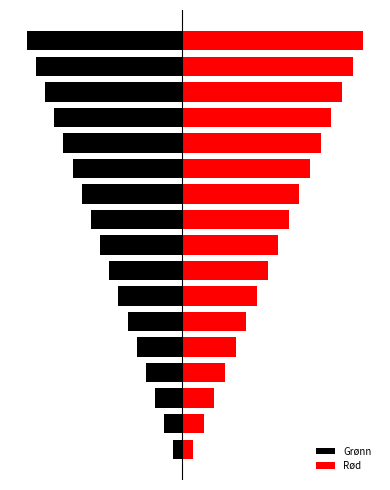

What is the difference between the Rød values at 6 and 9?

43.5